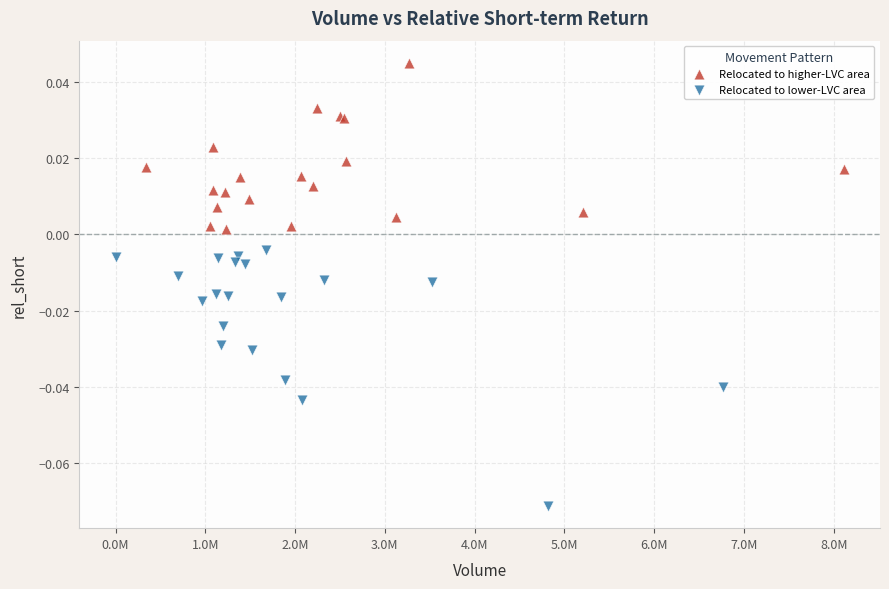

Which series has the largest Y range (max minus min)?

Relocated to lower-LVC area